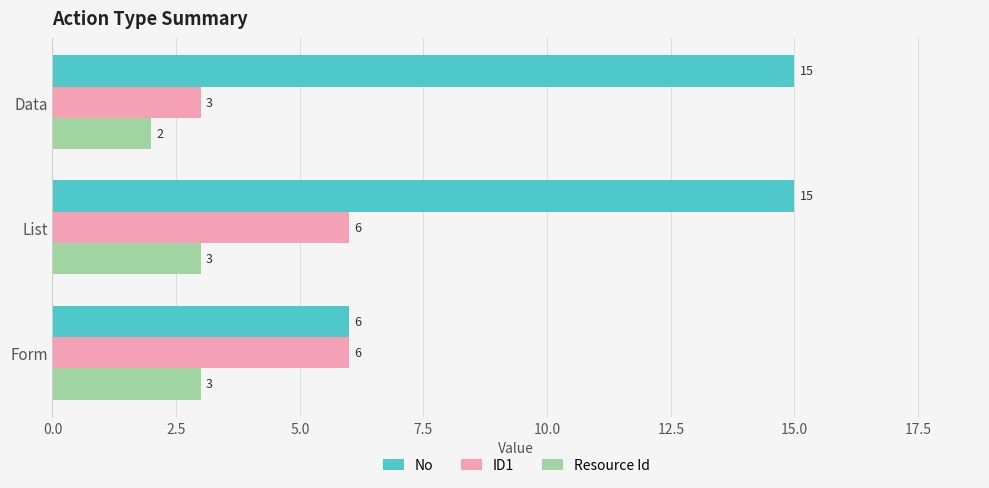

What is the difference between the ID1 values at Data and Form?

3